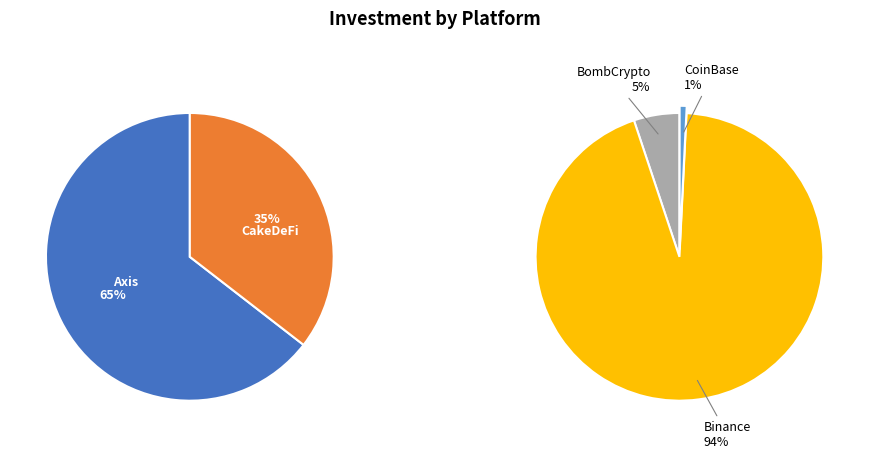

What is the largest slice in the pie chart?

Binance